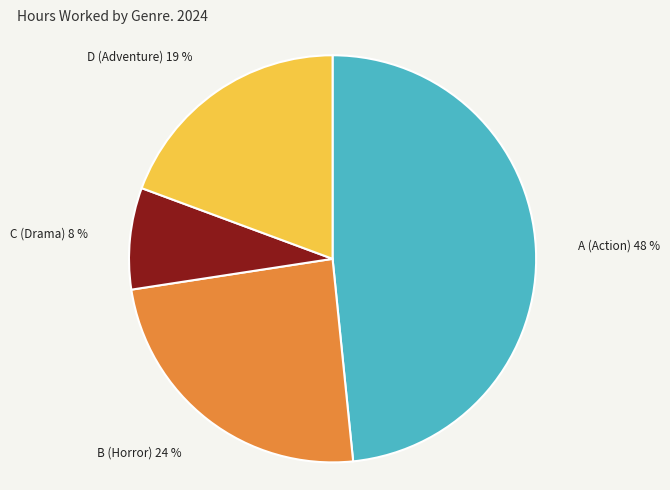

Does any single category account for the majority?

No